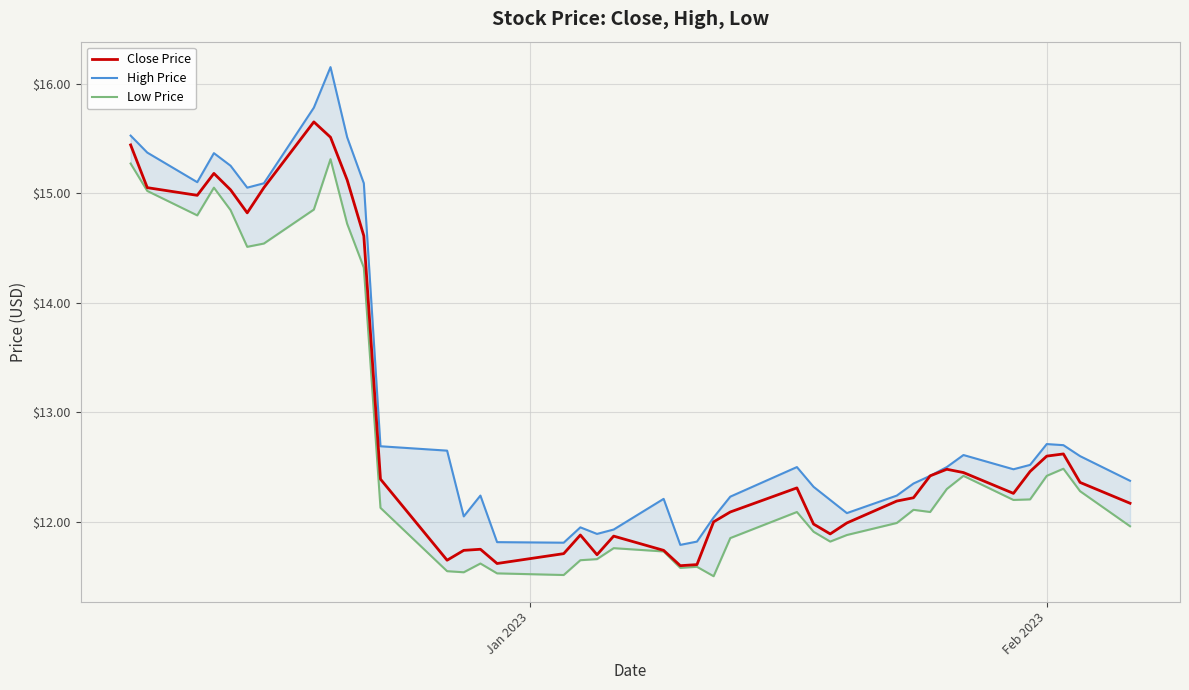

True or false: High Price has more than 0 points higher than both neighbors.

True